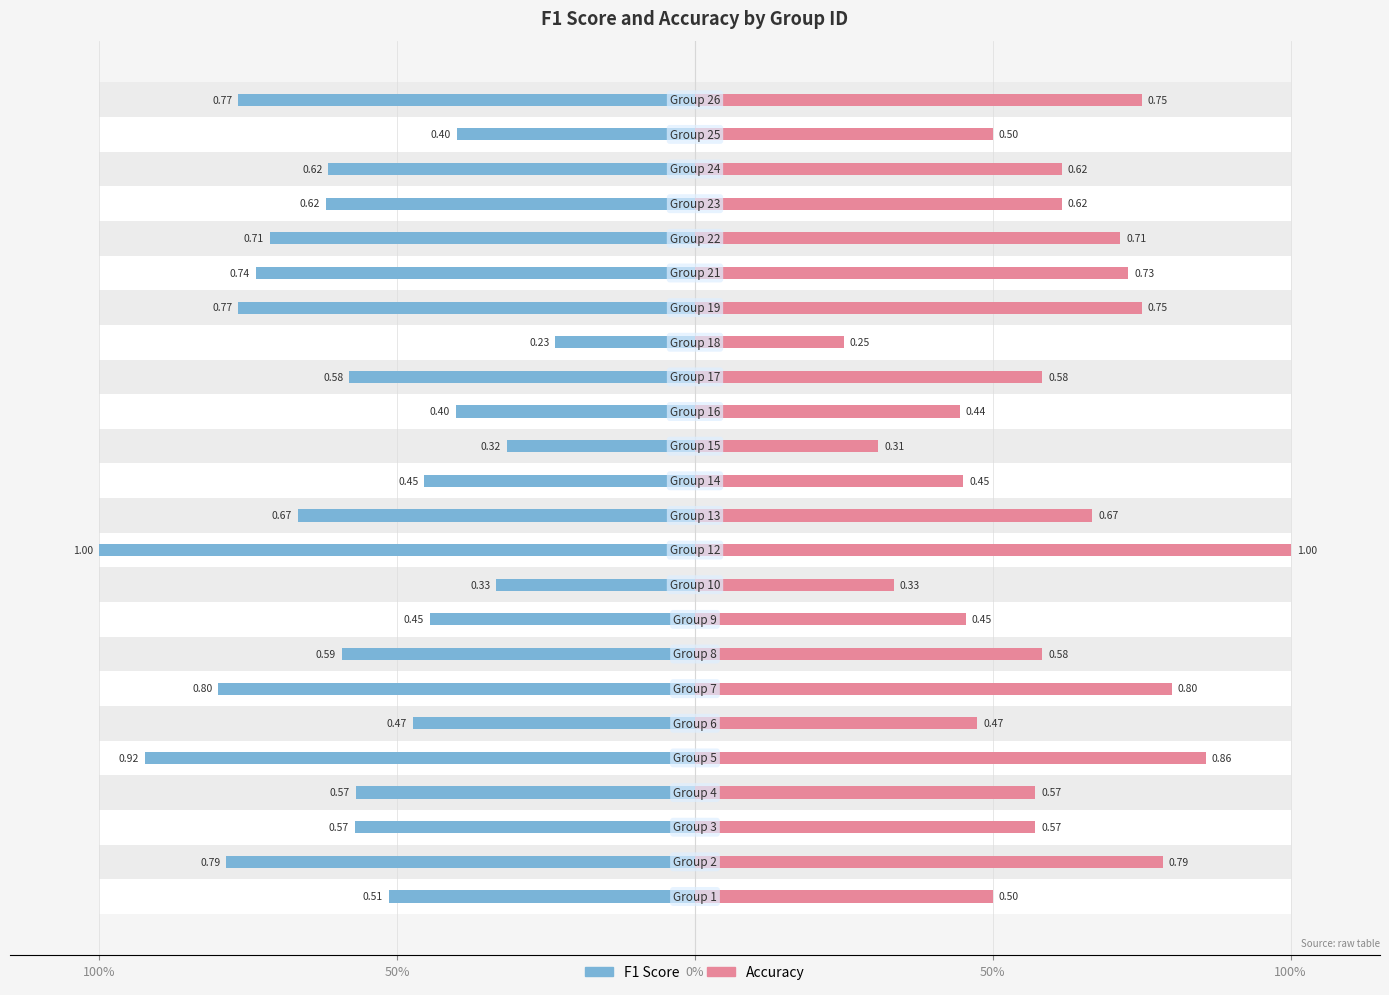

Which series changed the most between 14 and 18?

f1